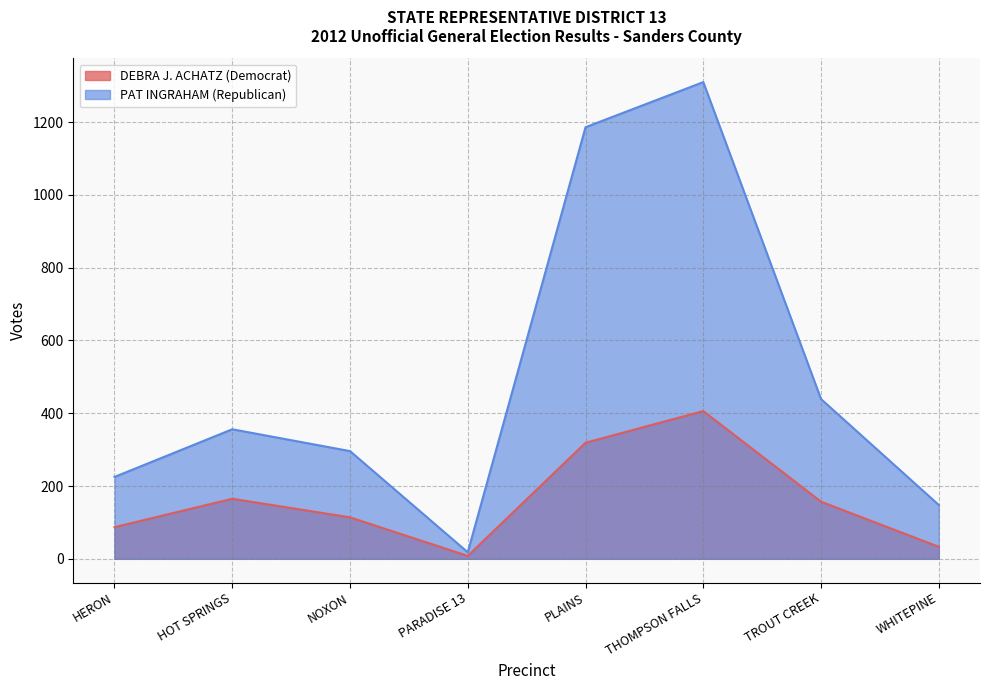

At how many categories does at least one series exceed 337?

4